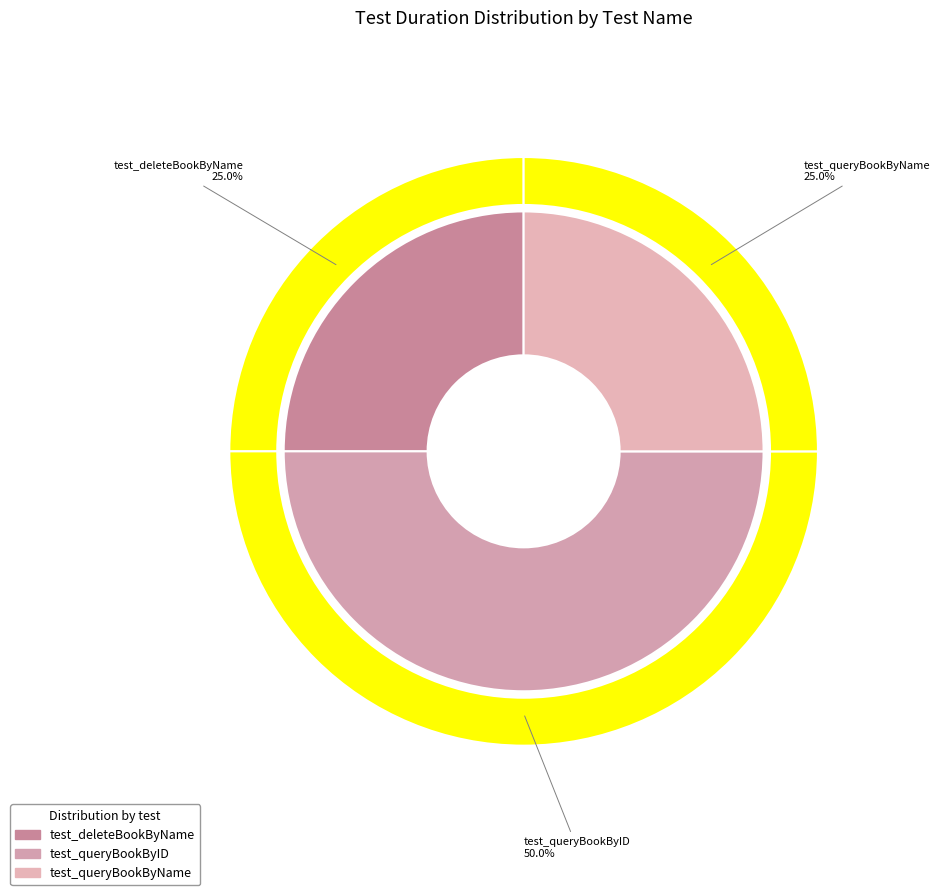

Rank the categories by value from lowest to highest.

test_deleteBookByName, test_queryBookByName, test_queryBookByID